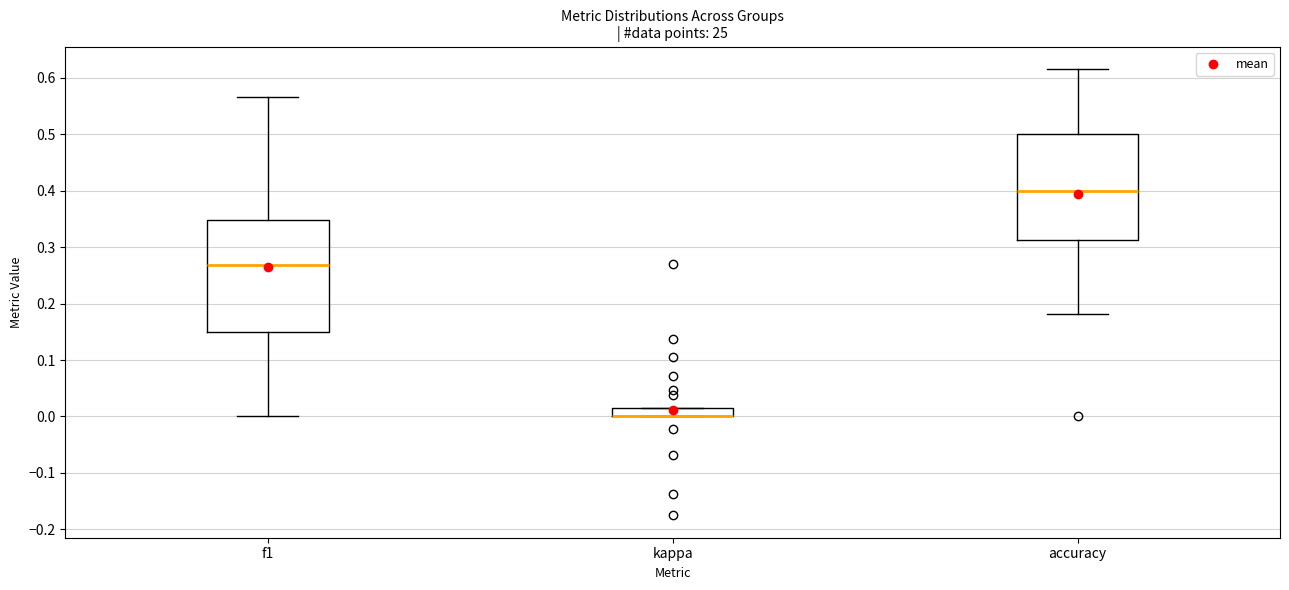

Where does the lower whisker of the box for f1 end on the y-axis? The values are not printed on the chart, so give them approximately, as read against the axis.

0.00